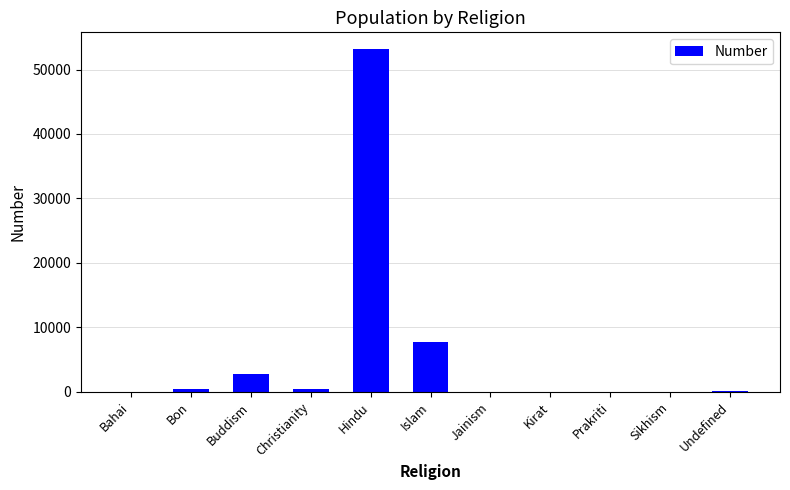

Count the number of data series in this chart.

1